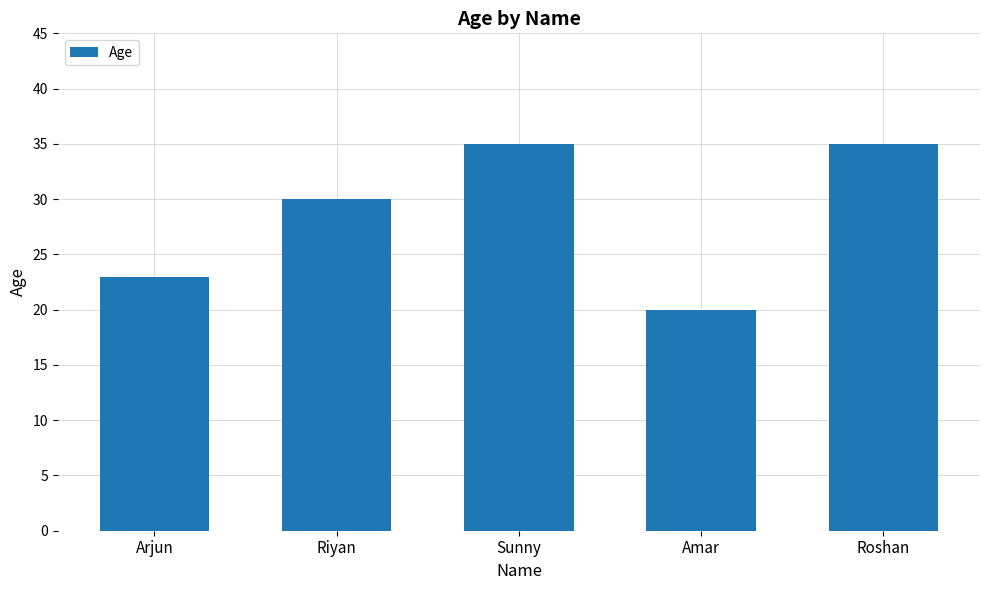

What is the ratio of the value at Roshan to the value at Sunny?

1.0